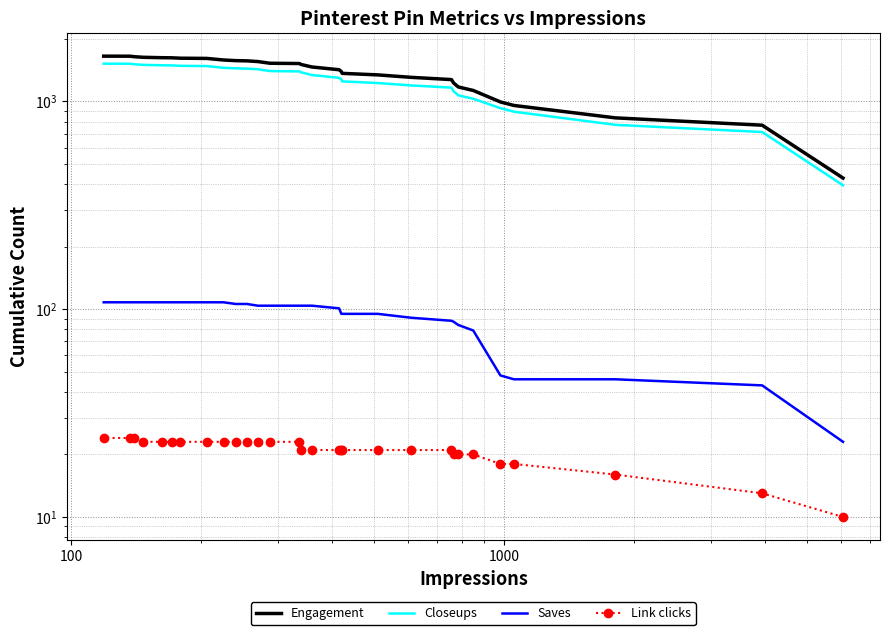

What are all the series names shown in the legend?

Engagement, Closeups, Saves, Link clicks